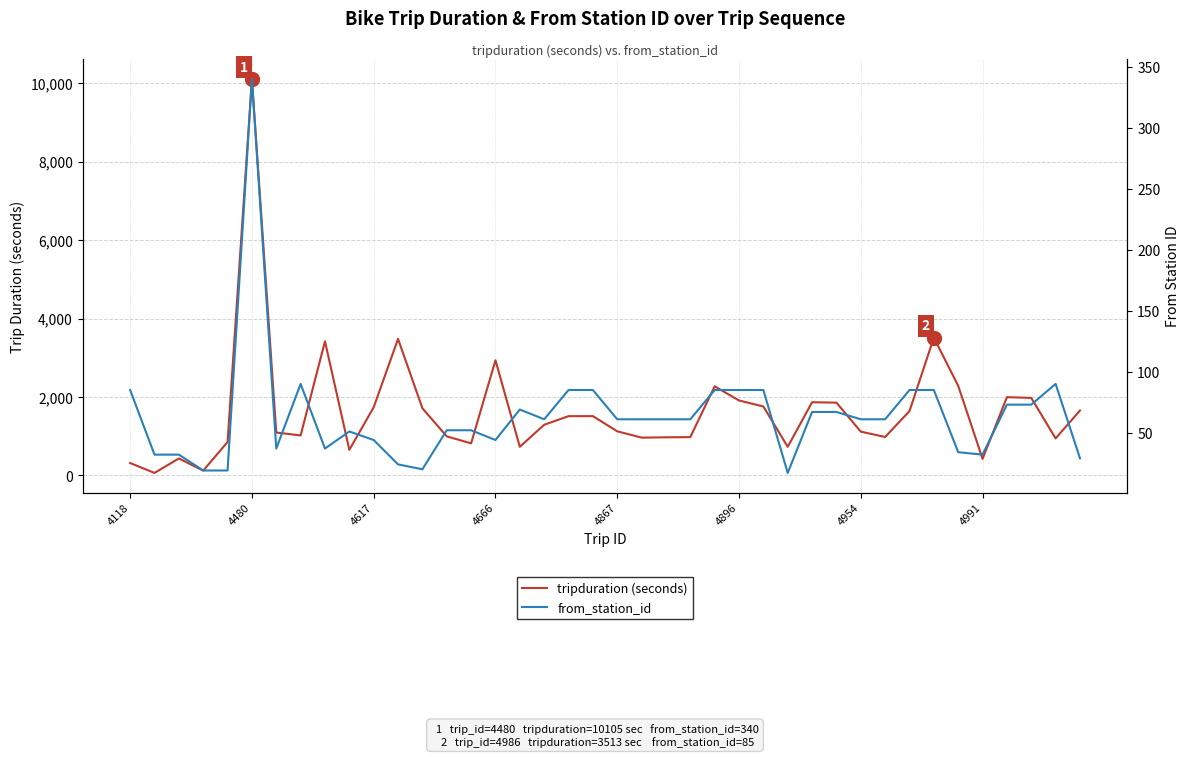

How many series are shown in this chart?

2